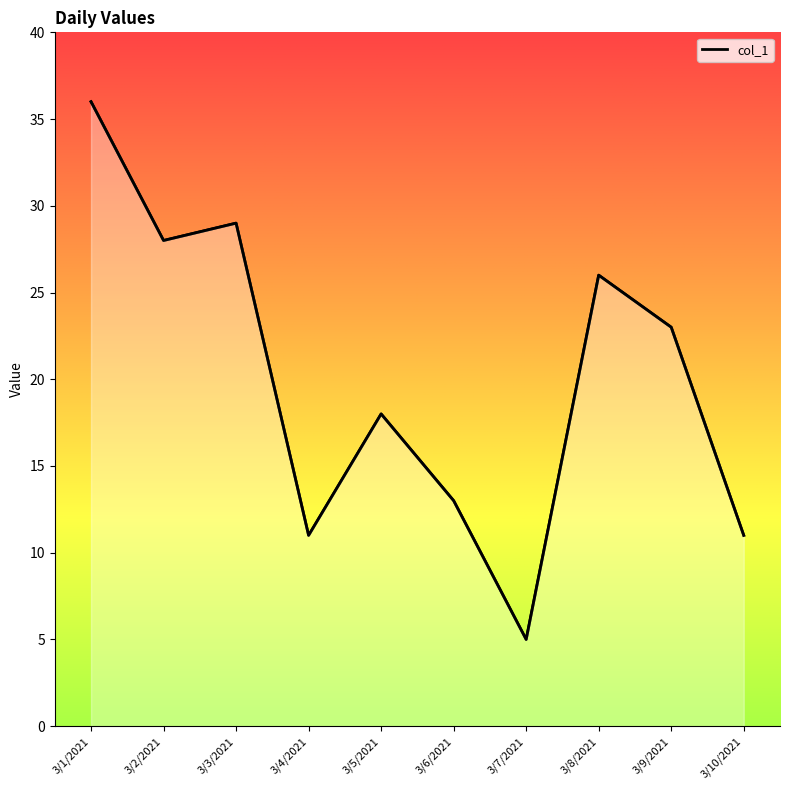

What is the greatest value displayed?

36